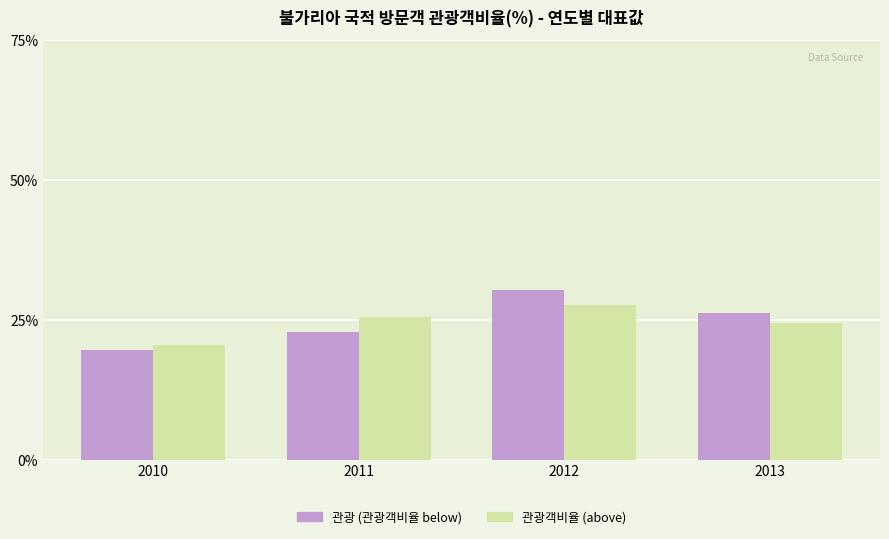

The 관광객비율 (above) series shows 15.3 at 2013. True or false?

False